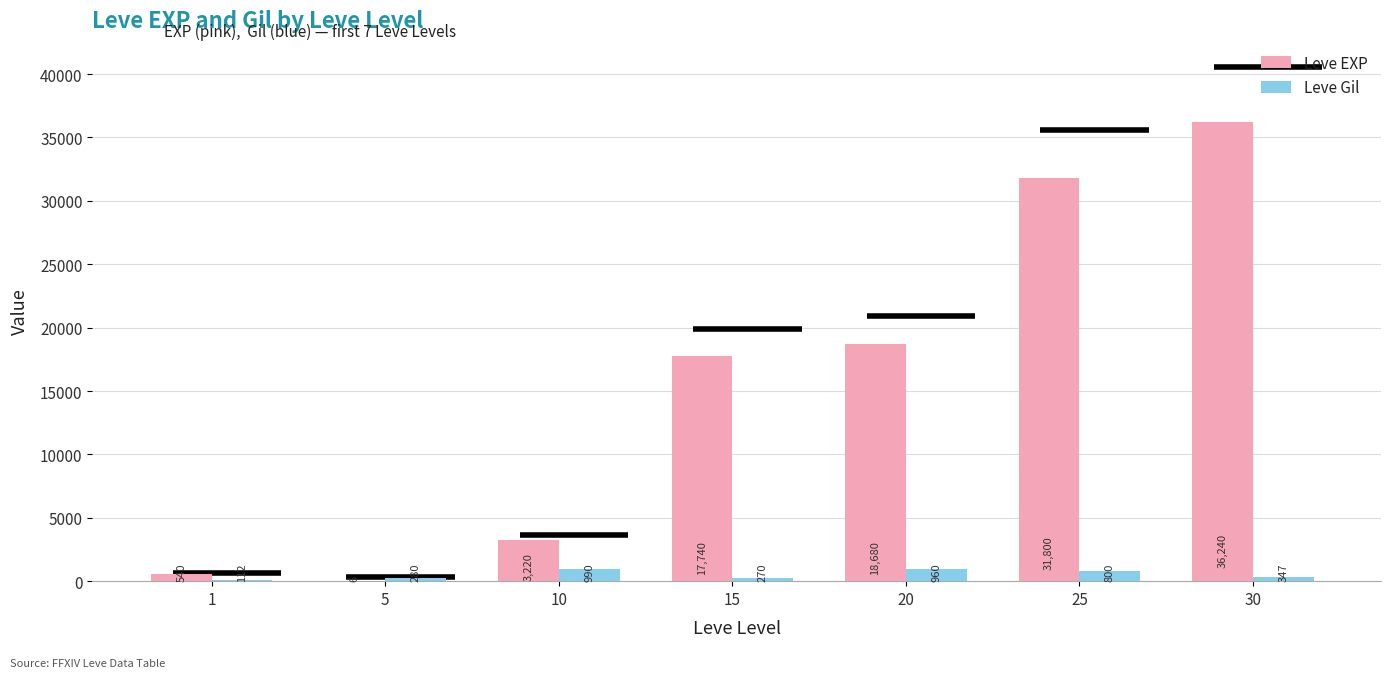

Reading left to right, extract all data points from this chart.

Leve EXP: 540	6	3220	17740	18680	31800	36240
Leve Gil: 112	280	990	270	960	800	347